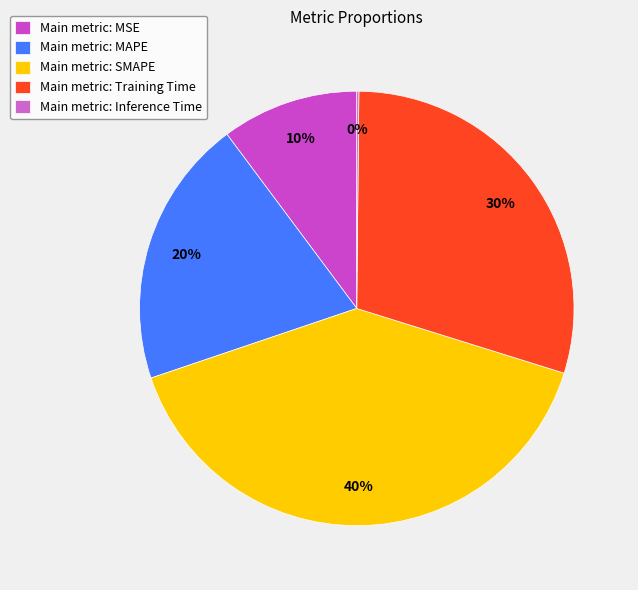

What is the smallest slice in the pie chart?

Inference Time